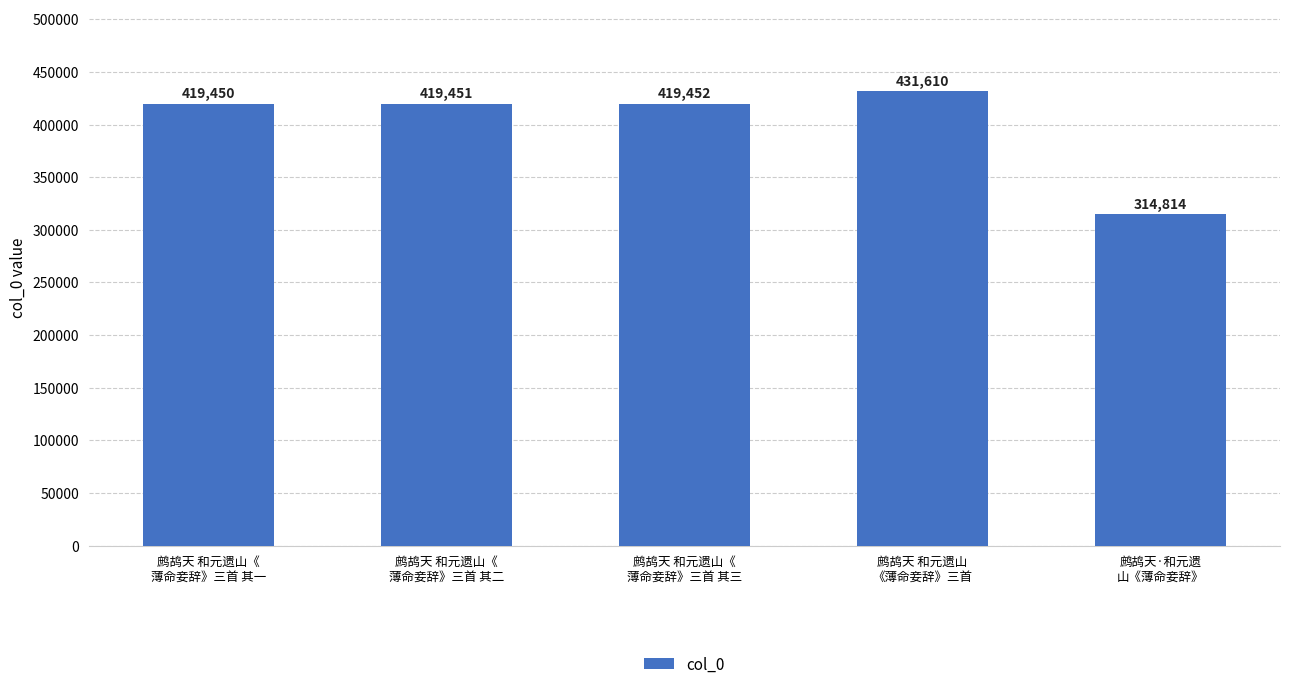

What position from the right is 鹧鸪天 和元遗山《
薄命妾辞》三首 其一?

5